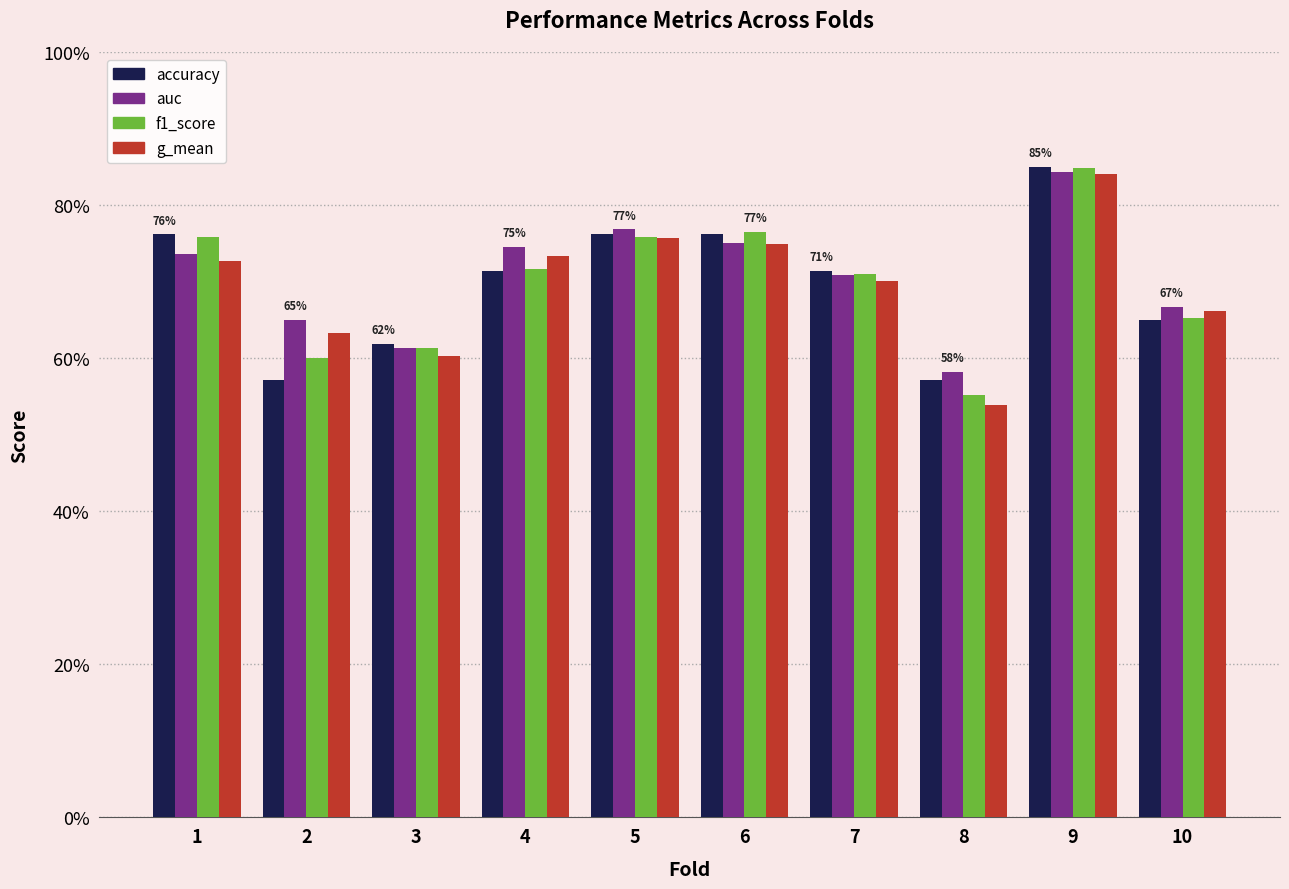

What is the value of the accuracy bar at the 4th from the left?

0.7